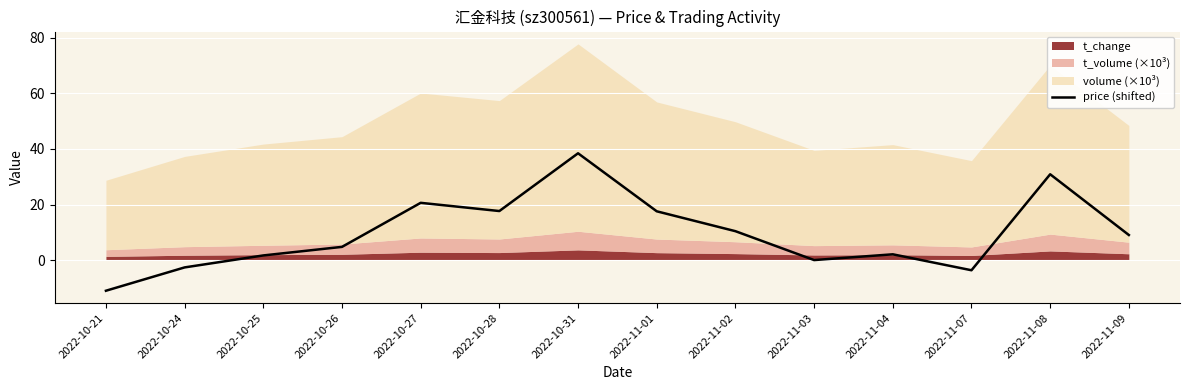

The value at 2022-10-26 is 8.3. True or false?

False